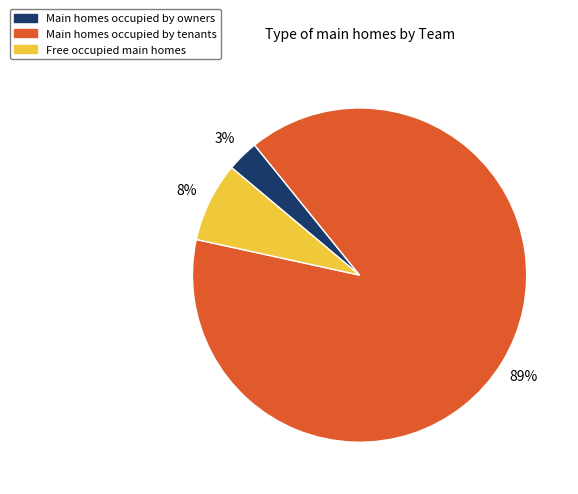

The Main homes occupied by owners slice represents 3% of the pie. True or false?

True